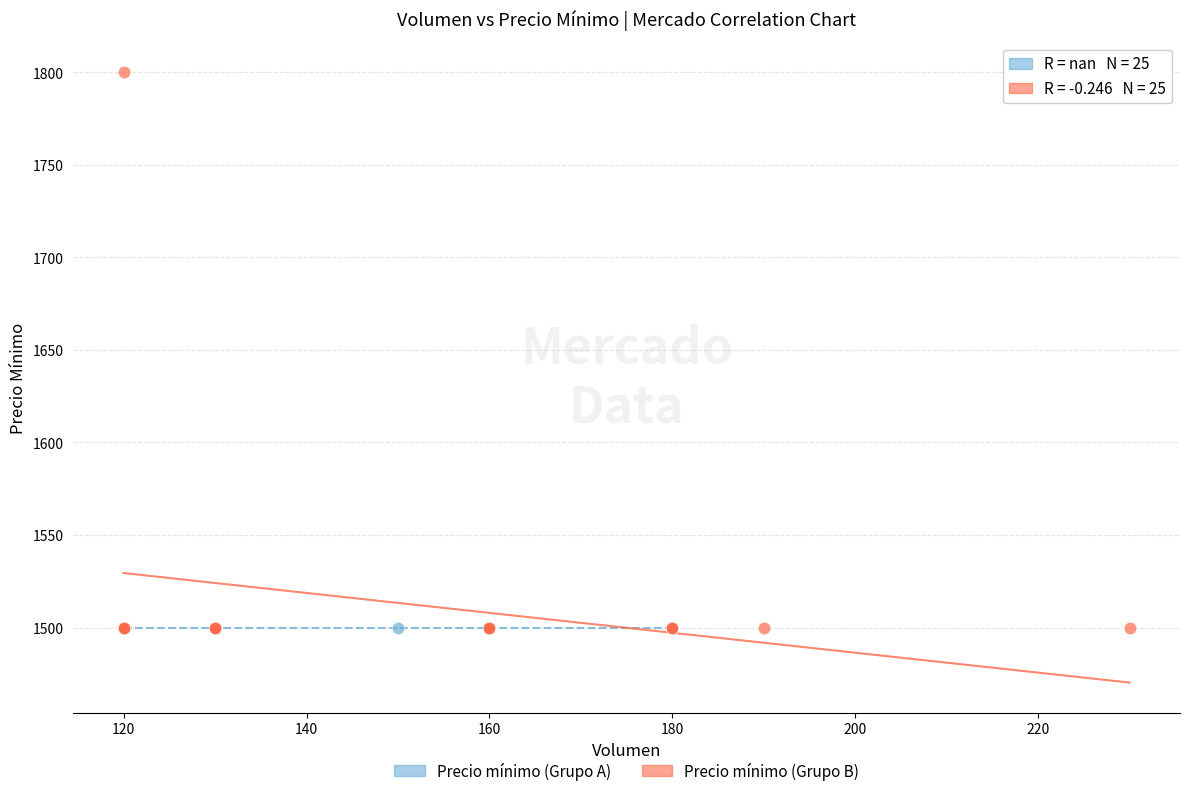

Which series contains the highest Y value?

Precio mínimo (Grupo B)